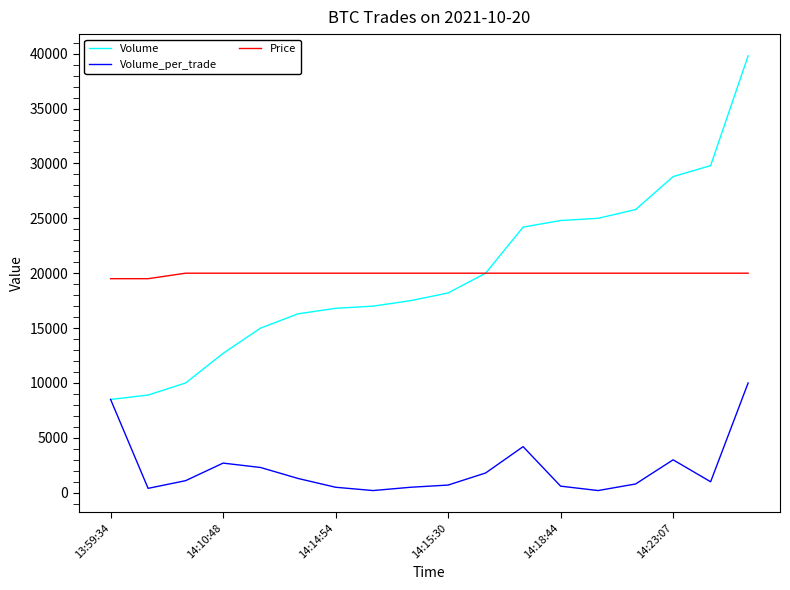

List the series in order of their peak value, lowest first.

Volume_per_trade, Price, Volume